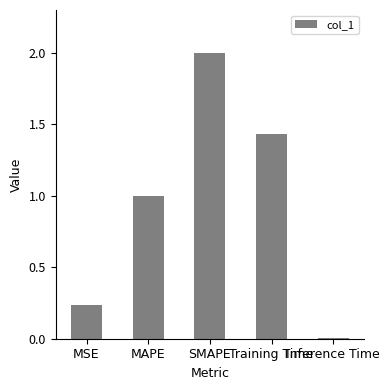

Is it true that the value at MAPE is 1.6?

False